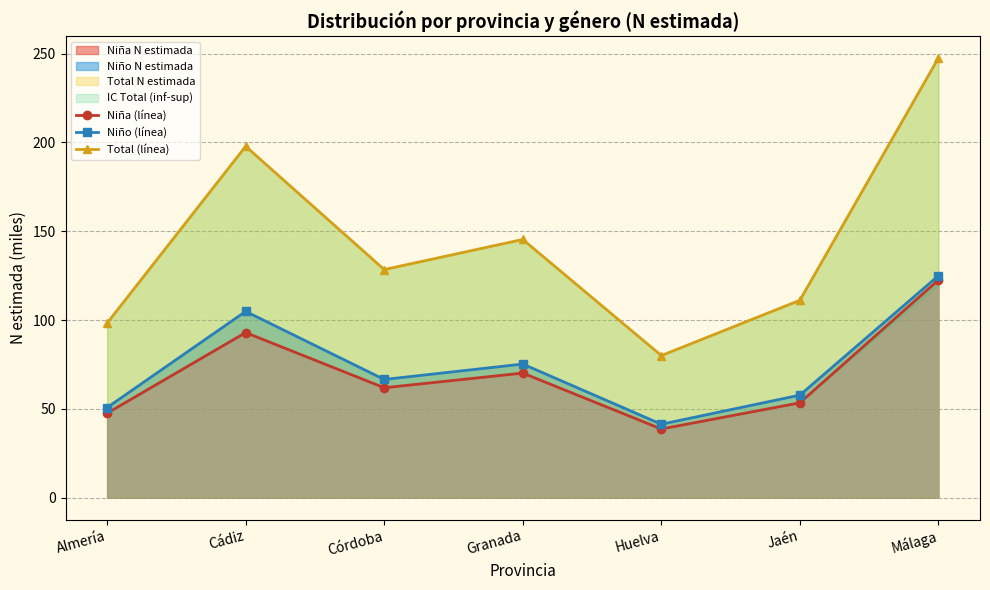

True or false: Total (línea) has more than 2 points higher than both neighbors.

False